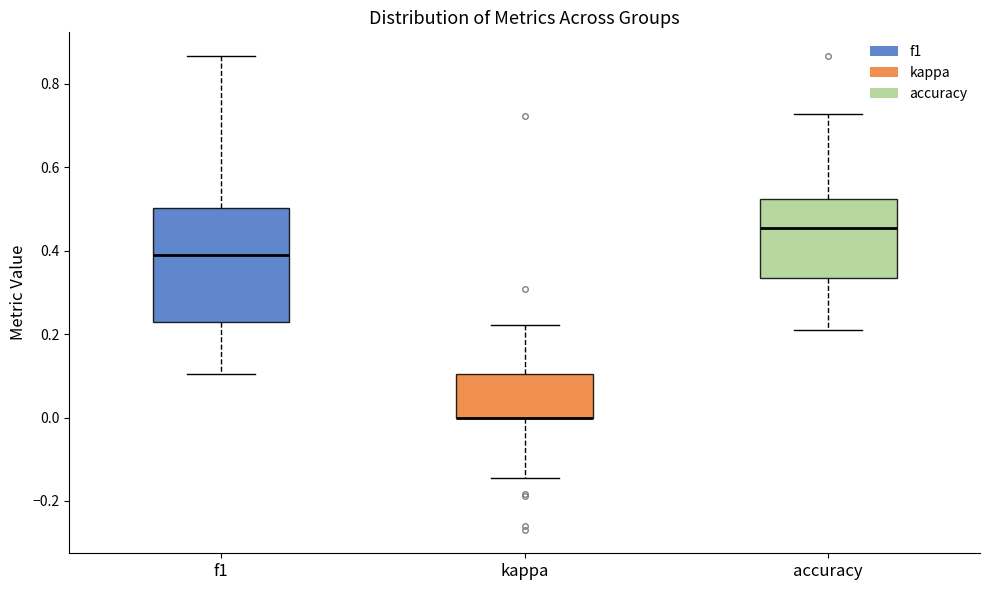

Reading left to right, transcribe this box plot: for each box, give where its median line is, the range the box spans, and where its two whiskers end, as read against the y-axis. The values are not printed on the chart, so give them approximately, as read against the axis.

f1: median 0.38, box 0.22 to 0.50, whiskers 0.10 to 0.86
kappa: median 0.00 (drawn on the box's lower edge), box 0.00 to 0.10, whiskers -0.14 to 0.22
accuracy: median 0.46, box 0.34 to 0.52, whiskers 0.22 to 0.72